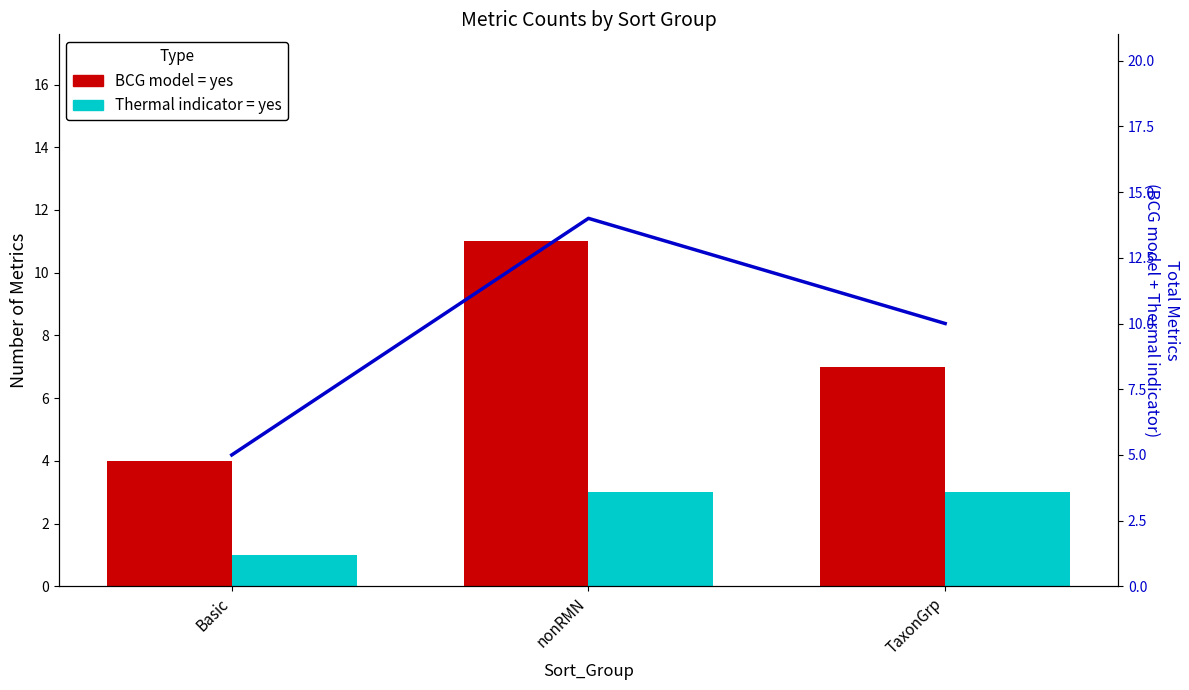

At which category is the sum across all series the highest?

nonRMN